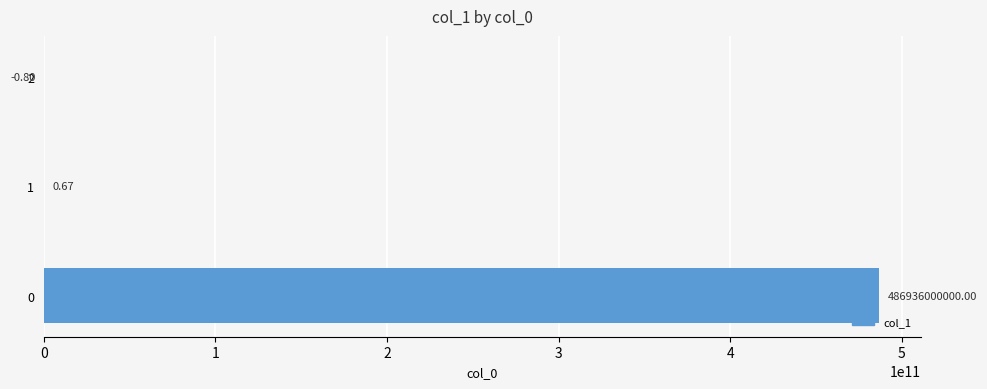

What is the change in value from 1 to 2?

-1.5